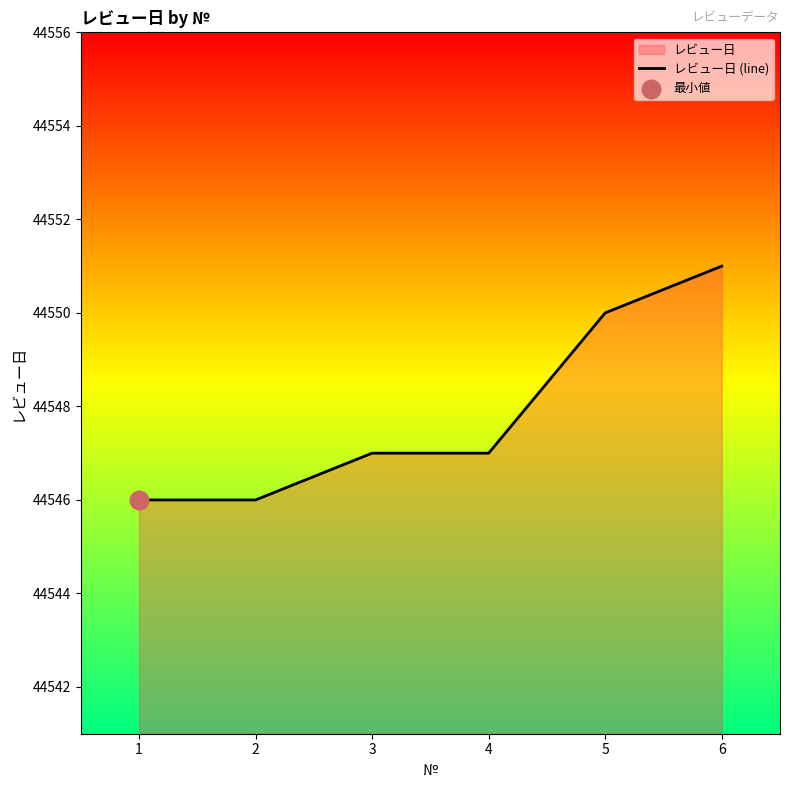

Which has a higher value, 4 or 2?

4